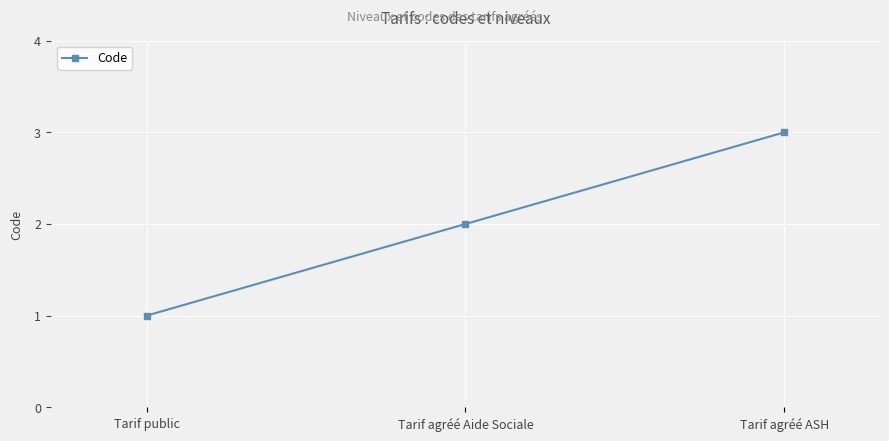

What is the sum of all values?

6